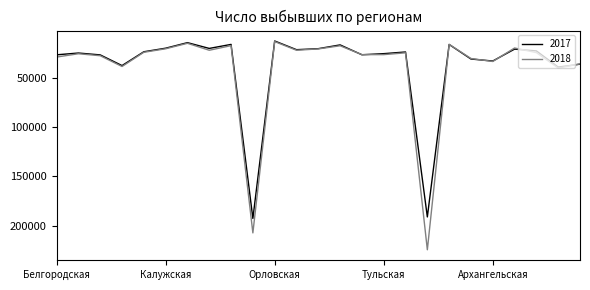

What is the maximum value for 2018?

224412.0